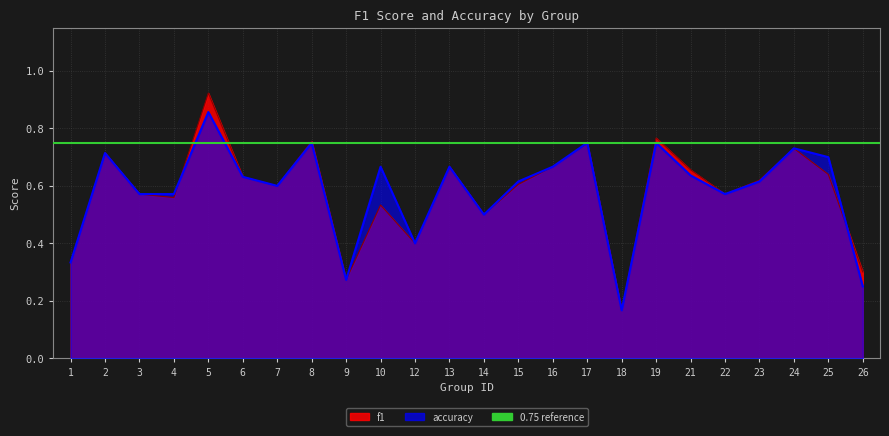

Which series has the largest range (max minus min)?

f1